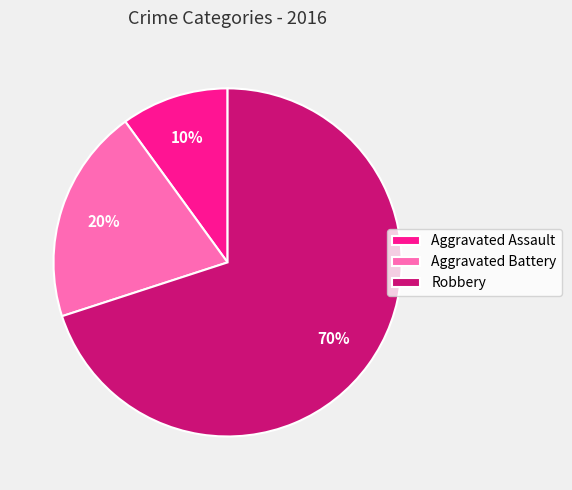

Does any single category account for the majority?

Yes